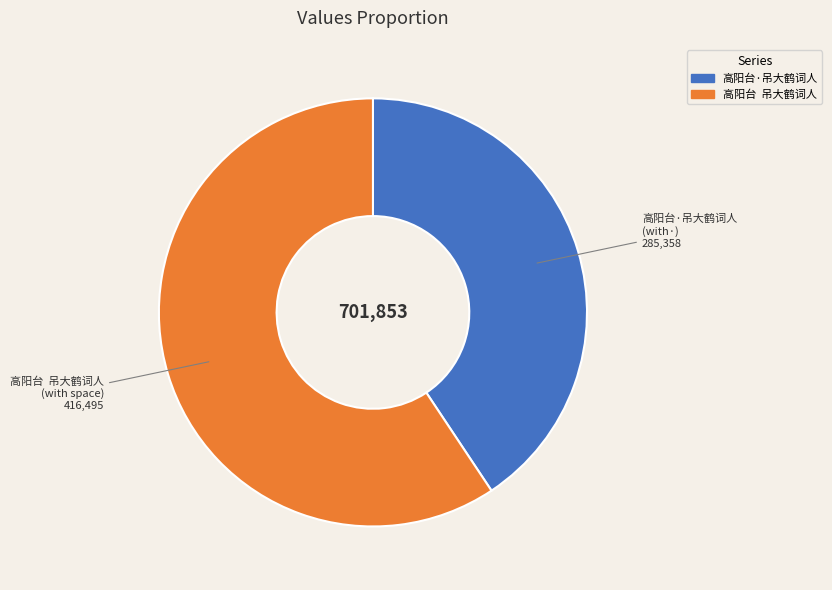

Rank the categories by value from lowest to highest.

高阳台·吊大鹤词人 (with·), 高阳台 吊大鹤词人 (with space)